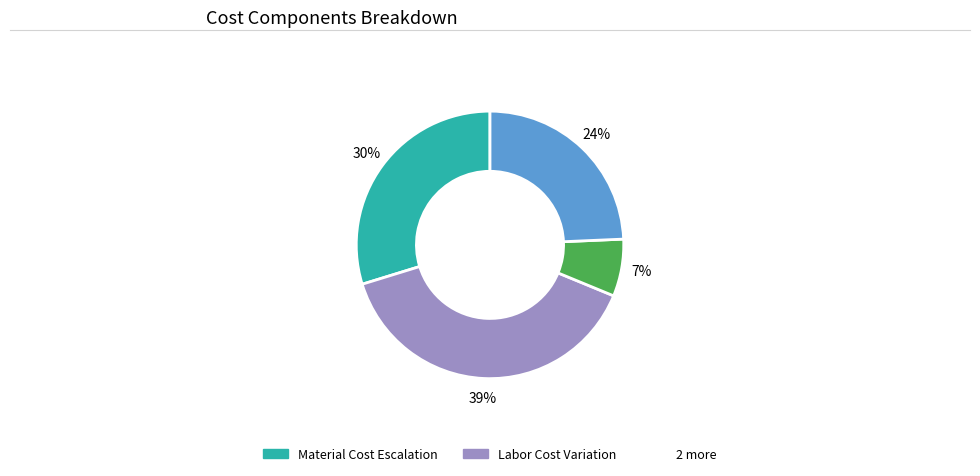

Is there a majority slice in this chart?

No